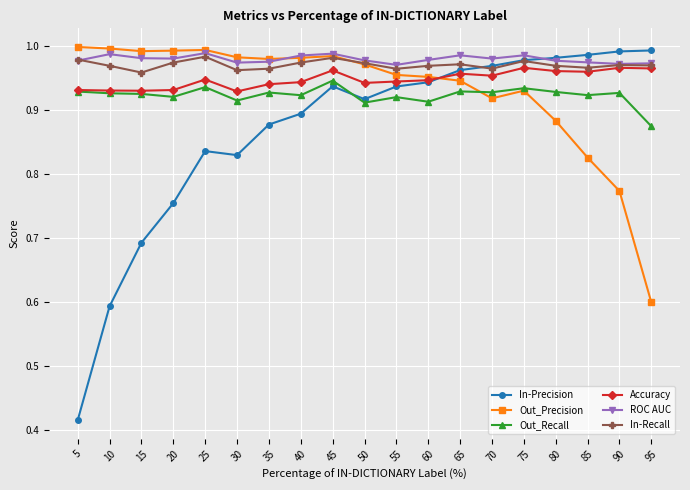

True or false: ROC AUC and Out_Recall cross at least once.

False